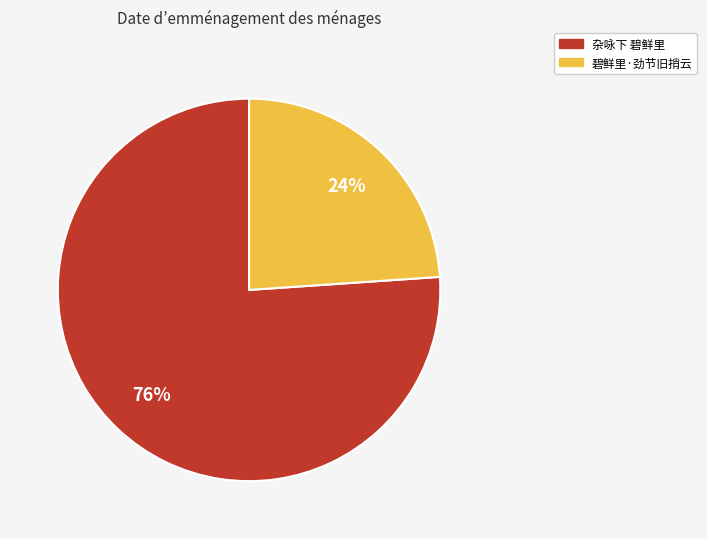

Which has a higher value, 杂咏下 碧鲜里 or 碧鲜里·劲节旧捎云?

杂咏下 碧鲜里